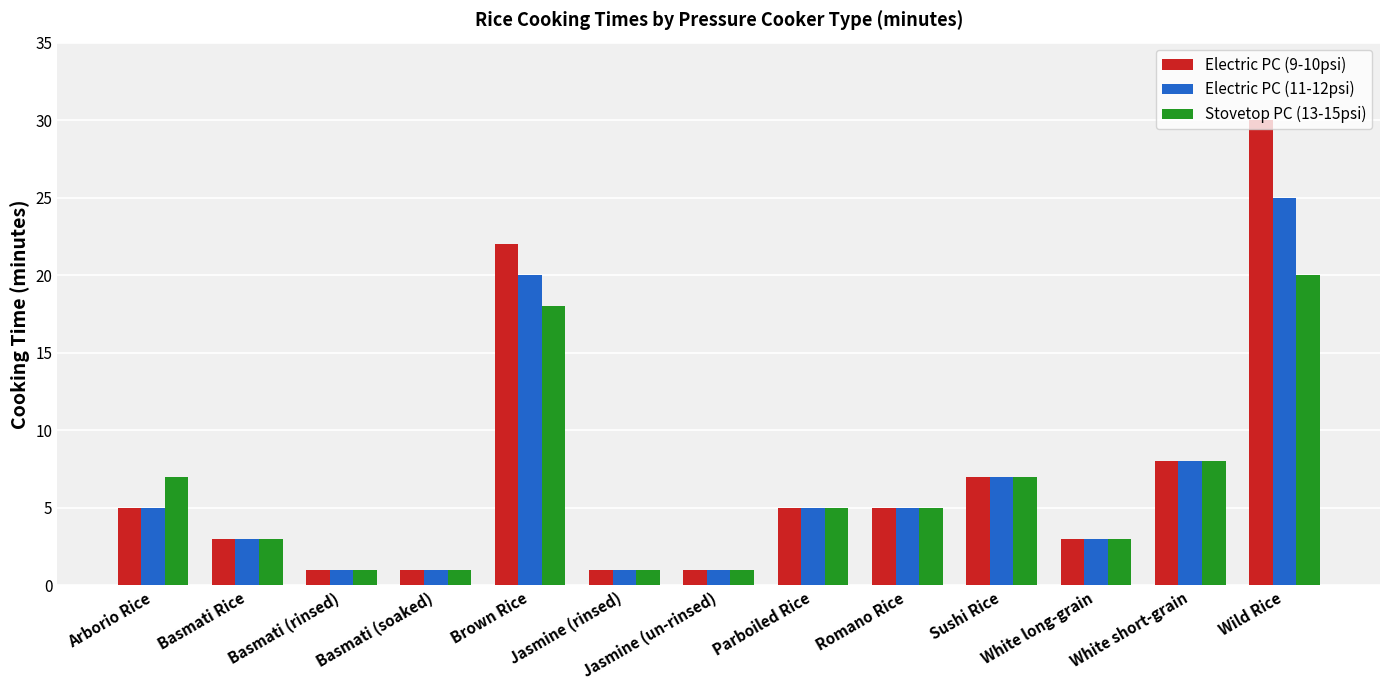

What is the greatest value displayed?

30